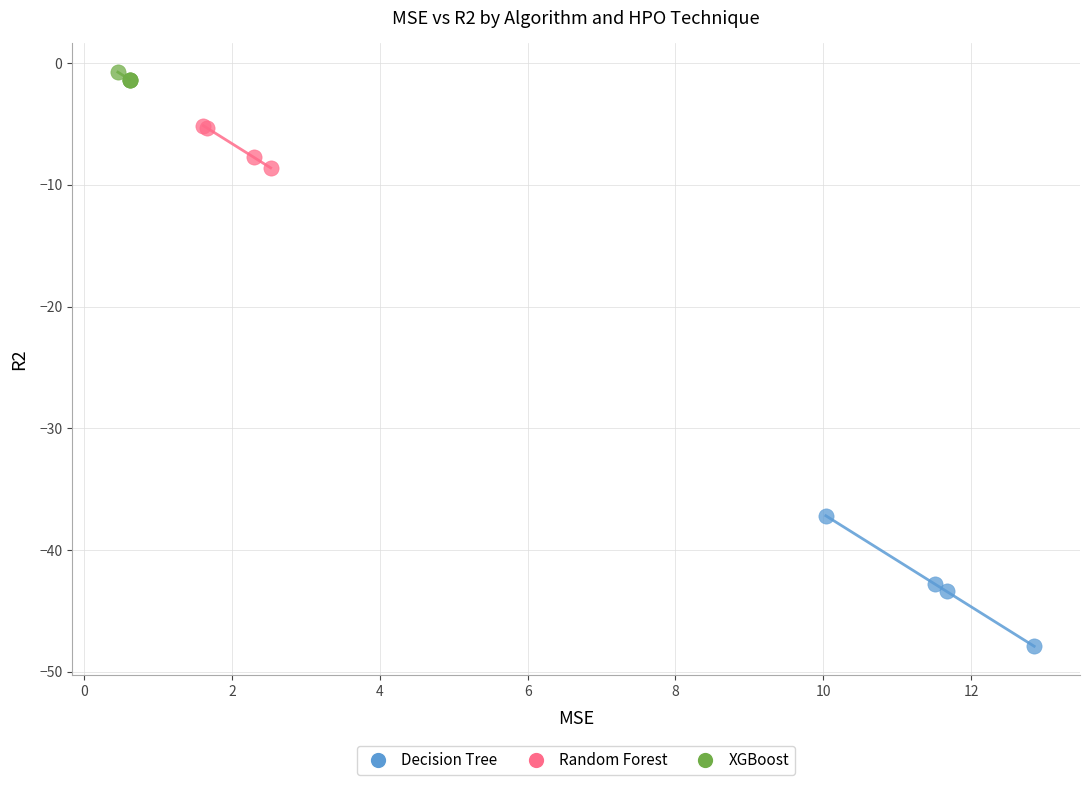

Which series contains the highest Y value?

XGBoost